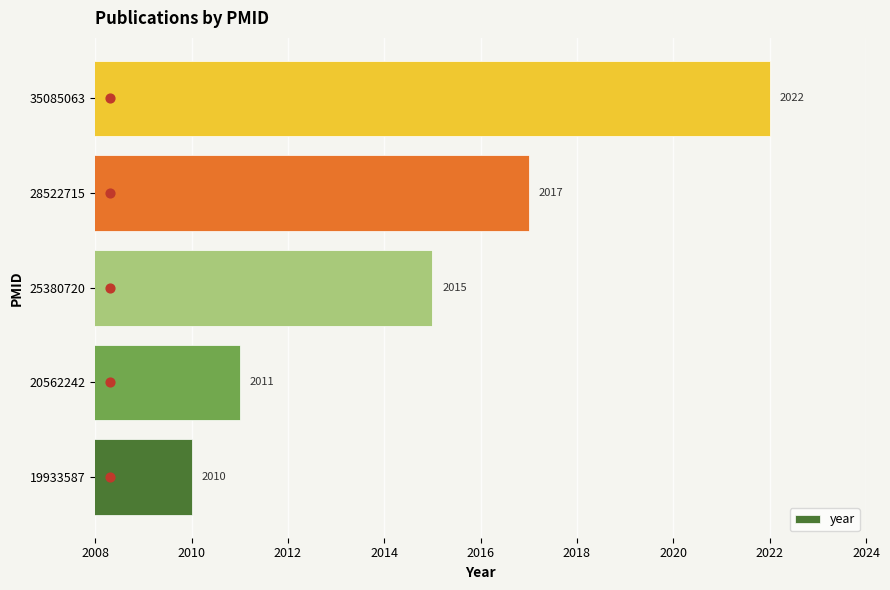

What is the approximate value of year at 19933587, to the nearest 10?

2010